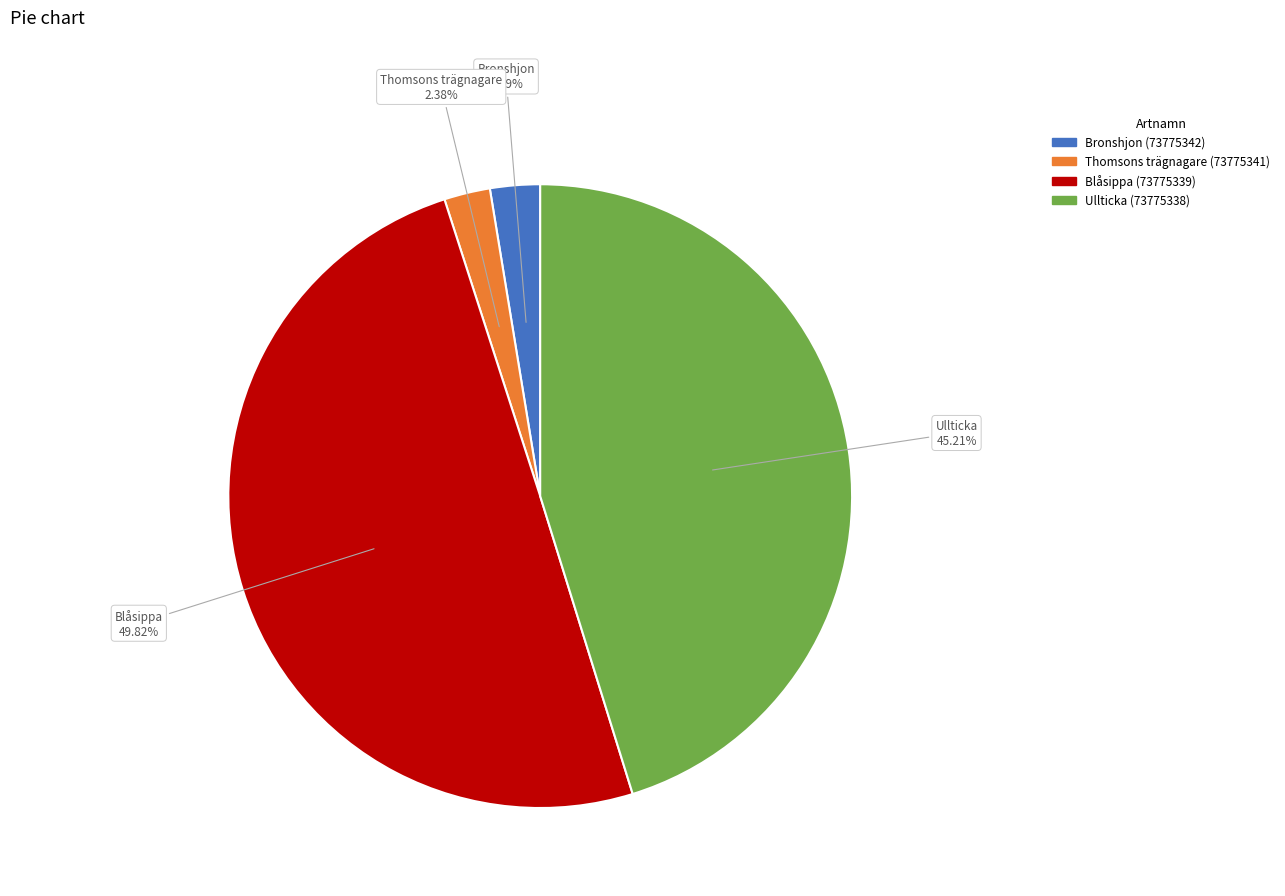

Does Thomsons trägnagare (73775341) account for over 50% of the chart?

No